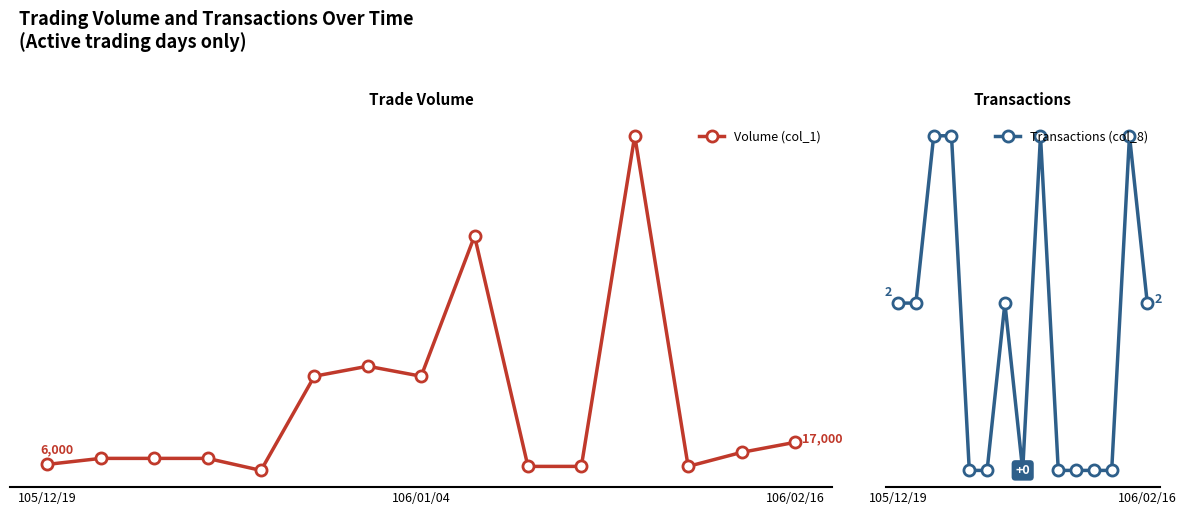

What is the label of the 11th point from the left?

10